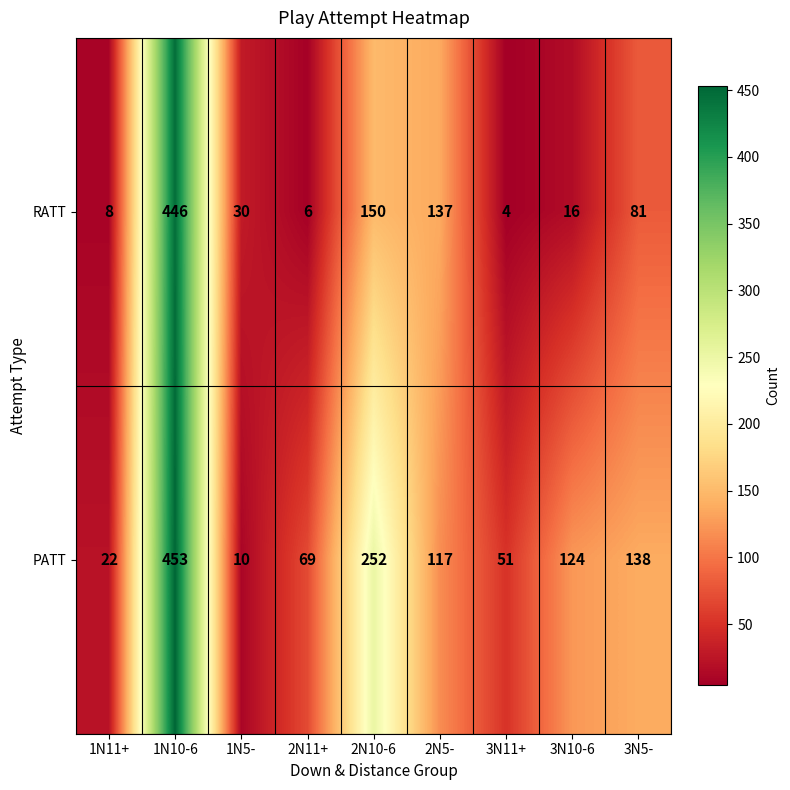

Which series has the widest spread of values?

PATT